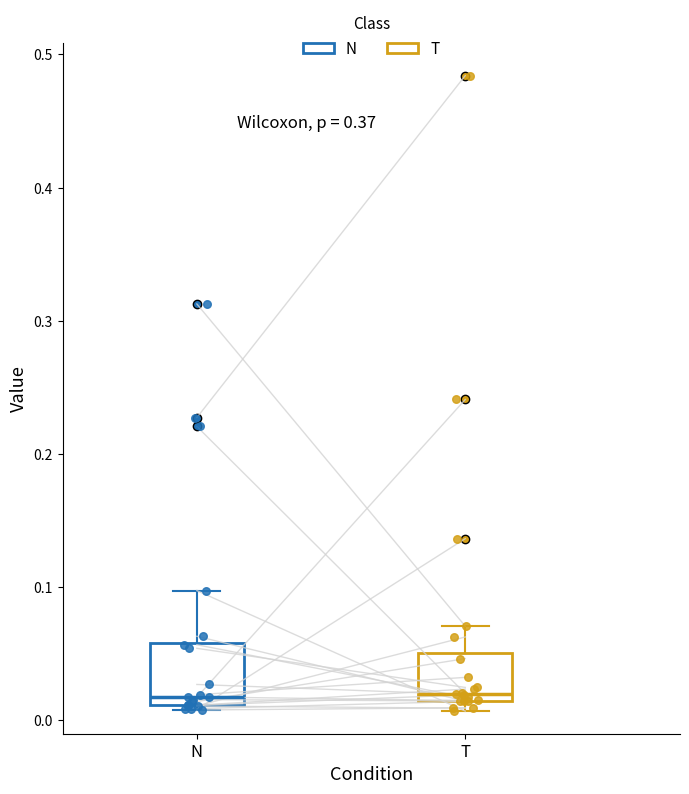

Where does the median line of the box for N sit on the y-axis? The values are not printed on the chart, so give them approximately, as read against the axis.

0.02